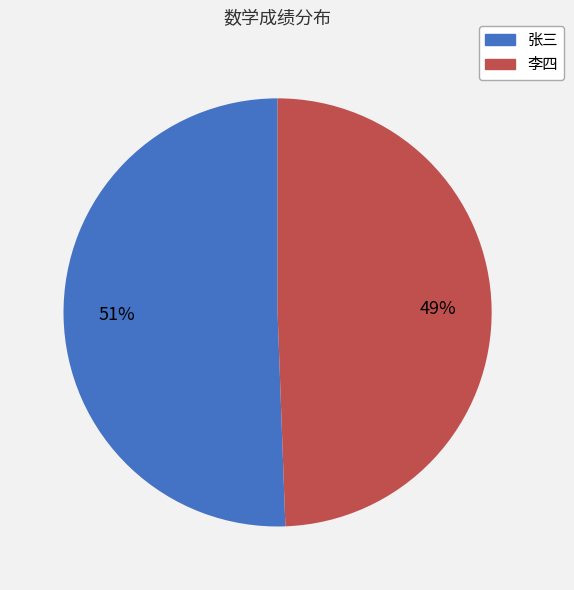

How many segments does this pie chart have?

2